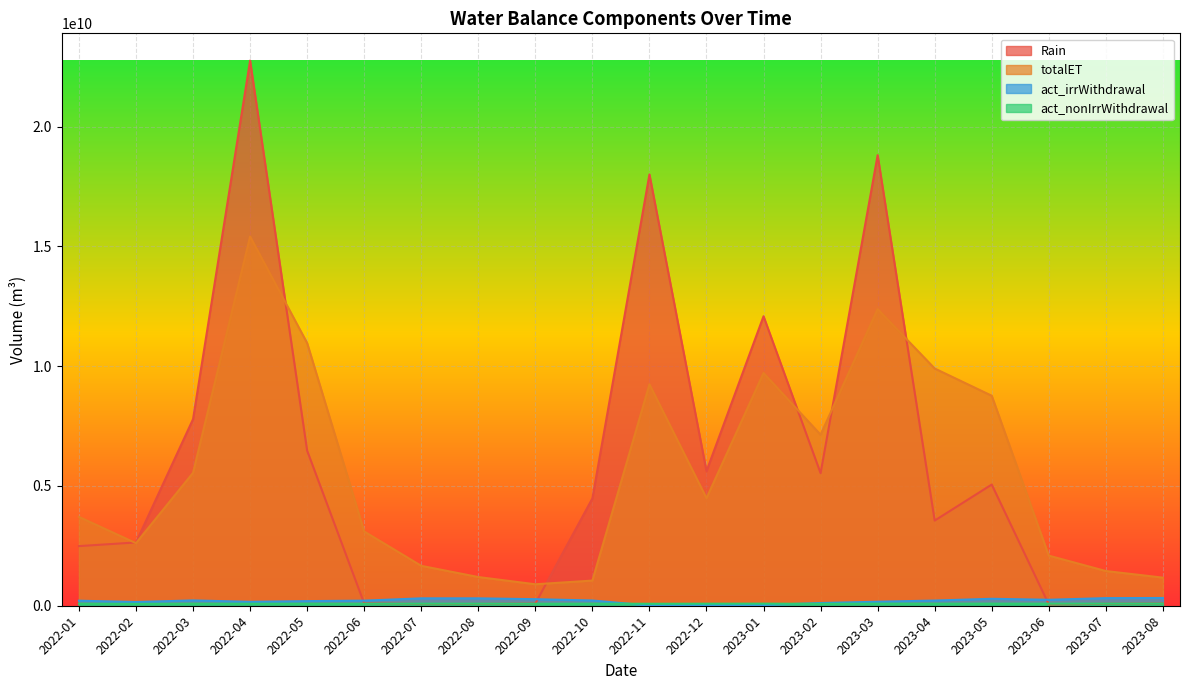

What is the difference between the maximum and minimum values in the act_nonIrrWithdrawal series?

10585240